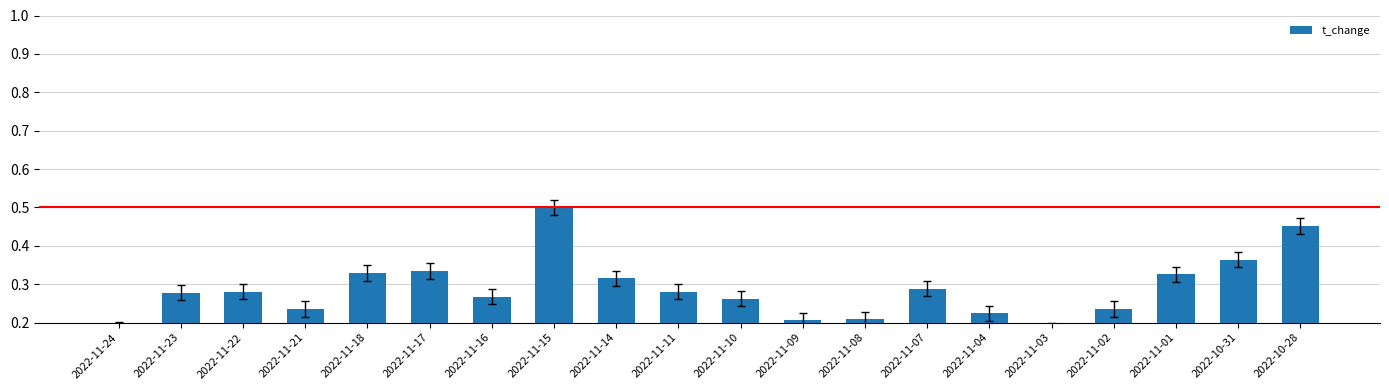

What is the sum of all values?

5.7